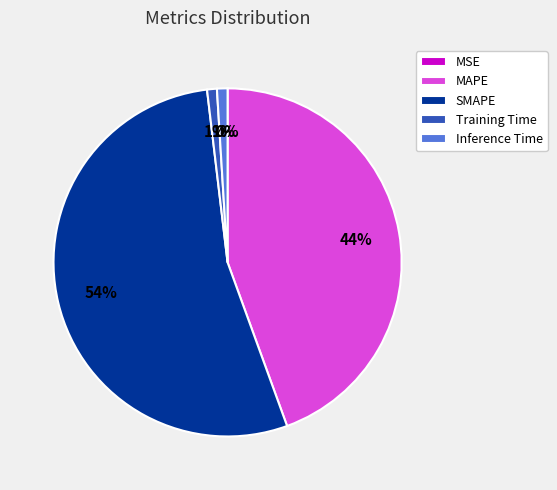

True or false: Inference Time accounts for 10% of the total.

False